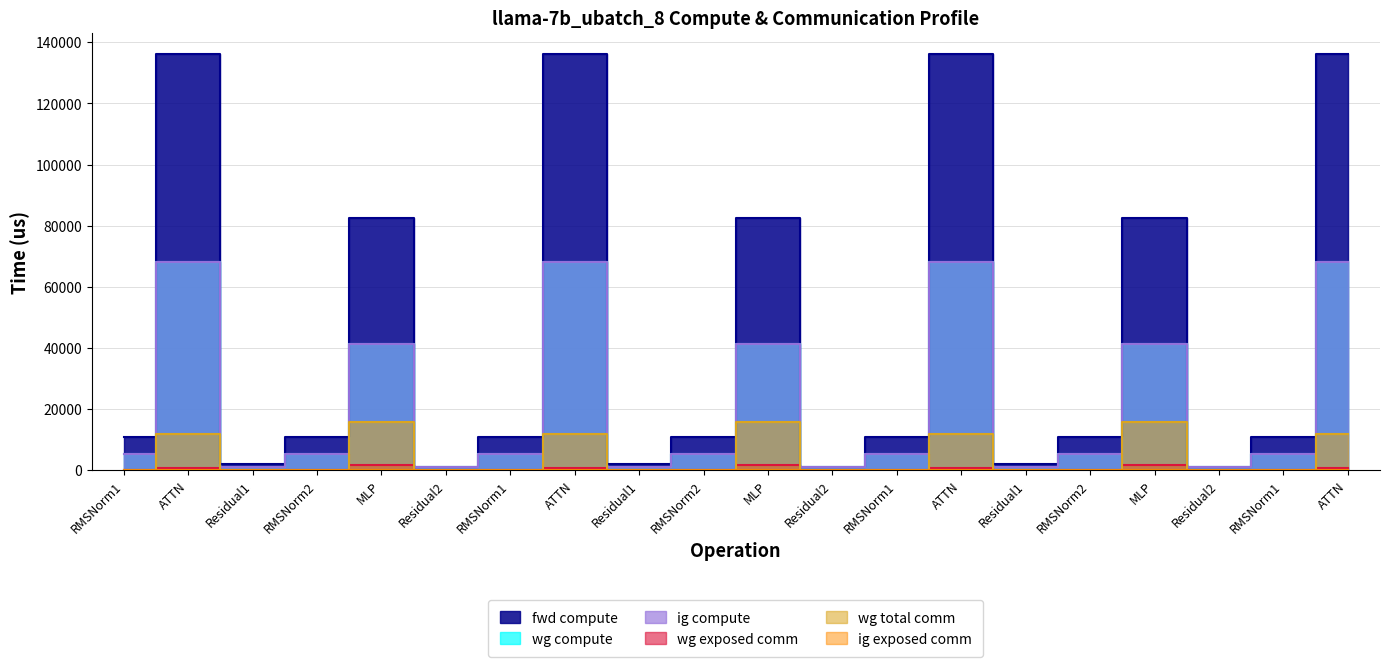

At how many categories does at least one series exceed 96679?

4